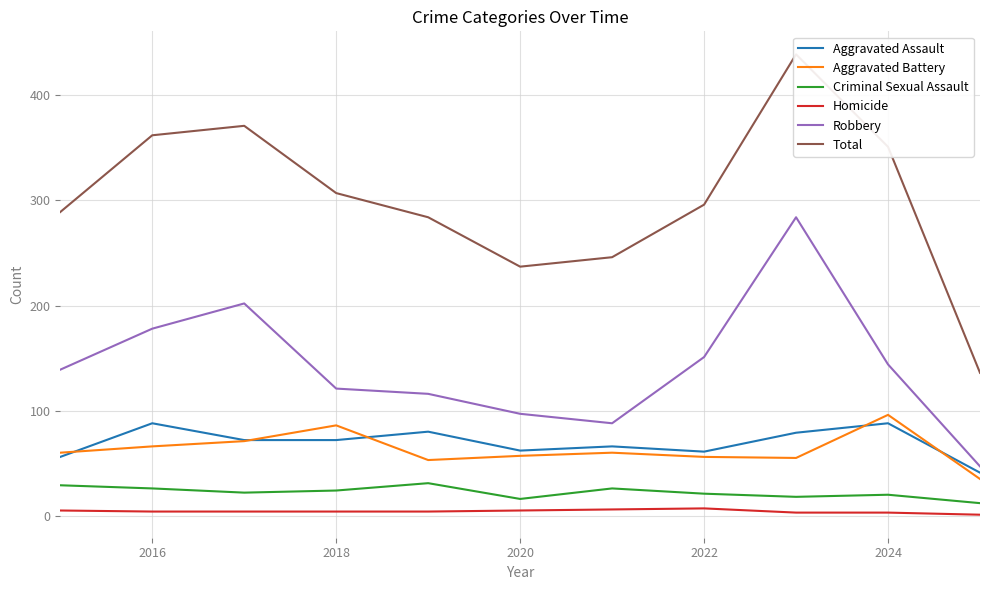

What is the sum of all Criminal Sexual Assault values?

245